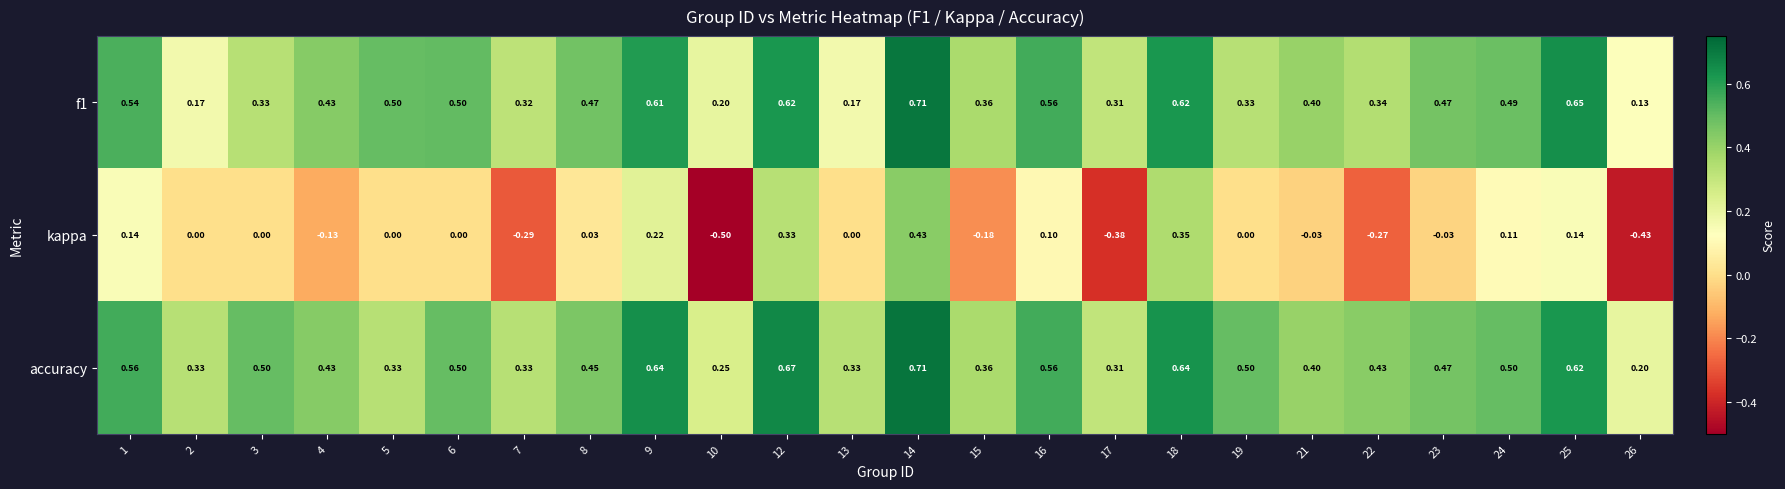

Which series has the largest total across all categories?

accuracy